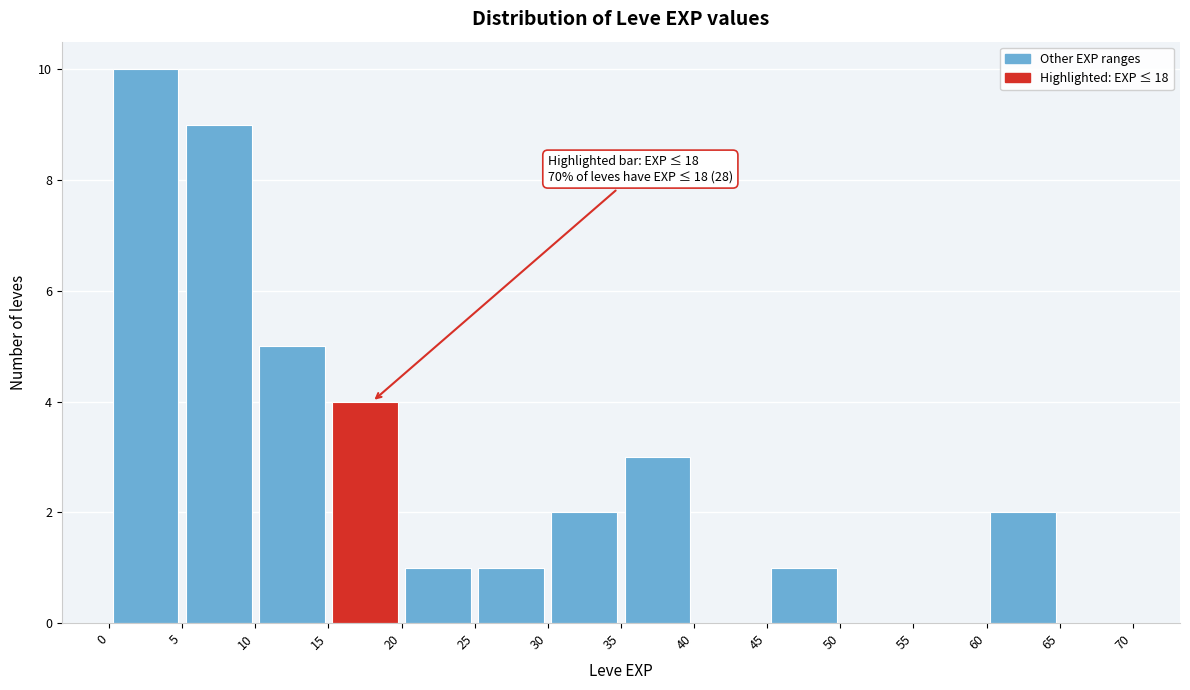

Over which range of the x-axis is the bar tallest?

0 to 5